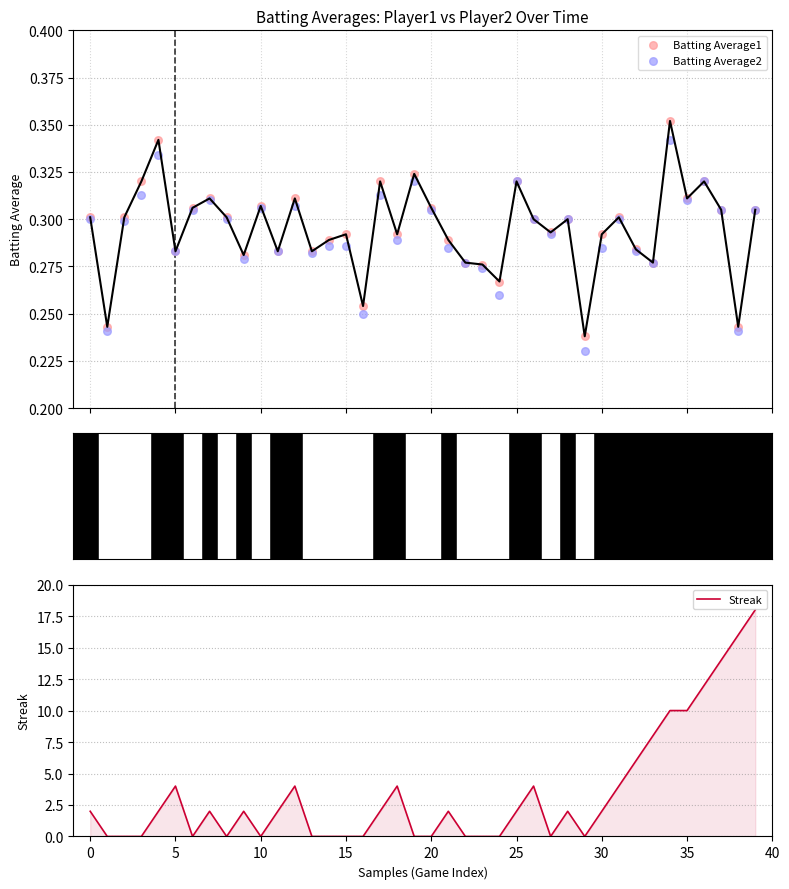

Which series contains the highest Y value?

Streak